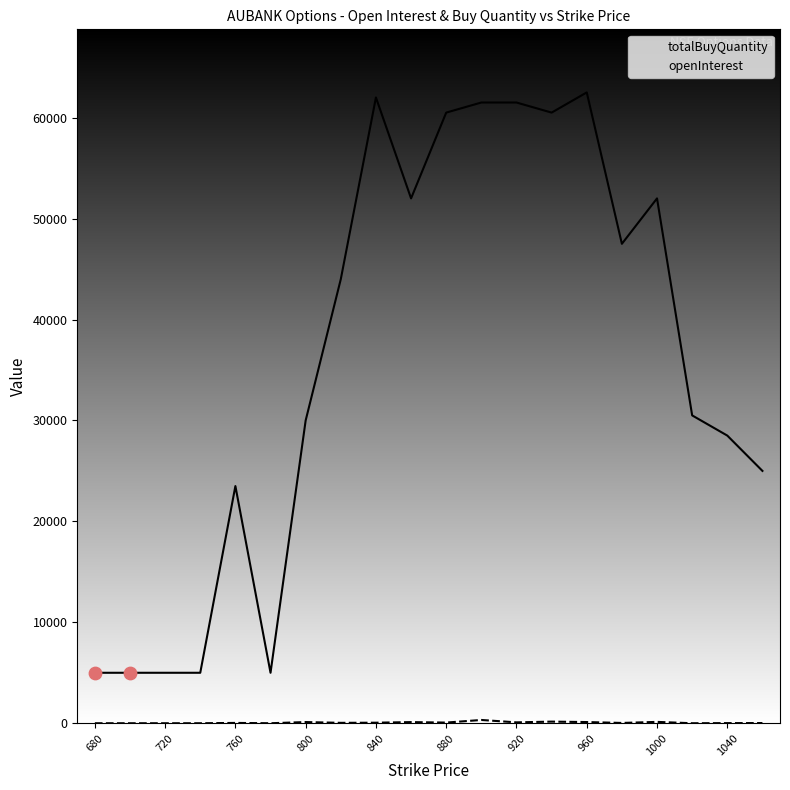

Which series contains the highest Y value?

totalBuyQuantity